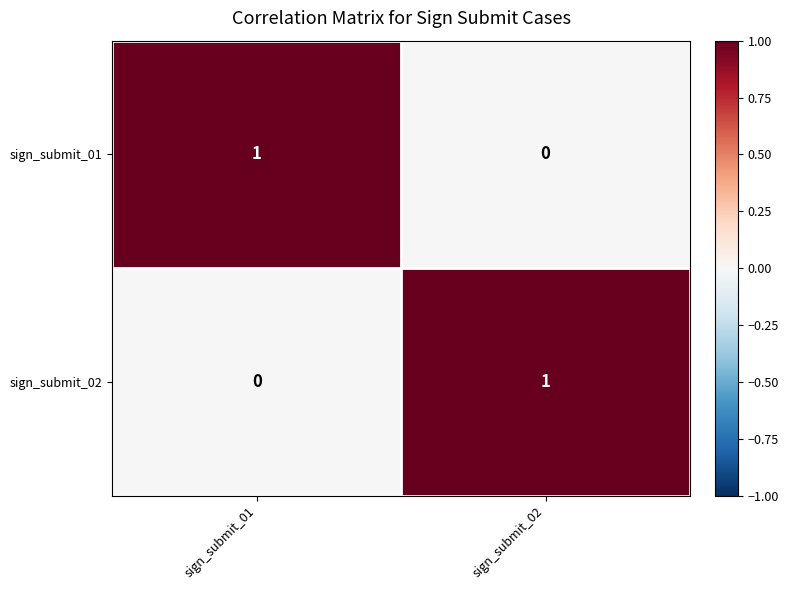

What is the total value across all series at sign_submit_01?

1